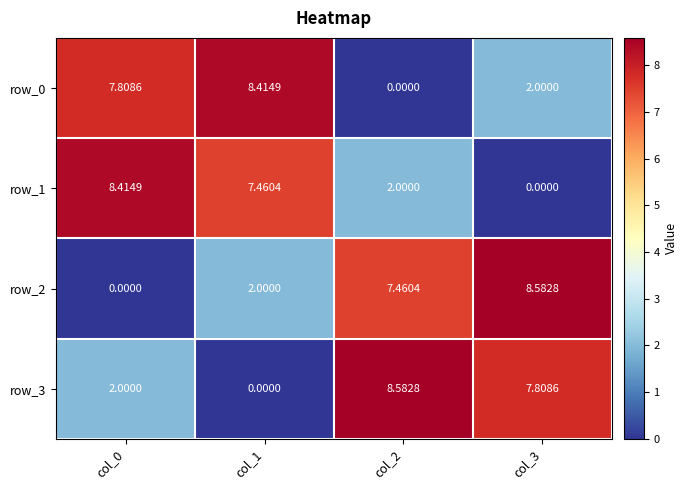

True or false: row_1 has a value of 8.4 at col_0.

True